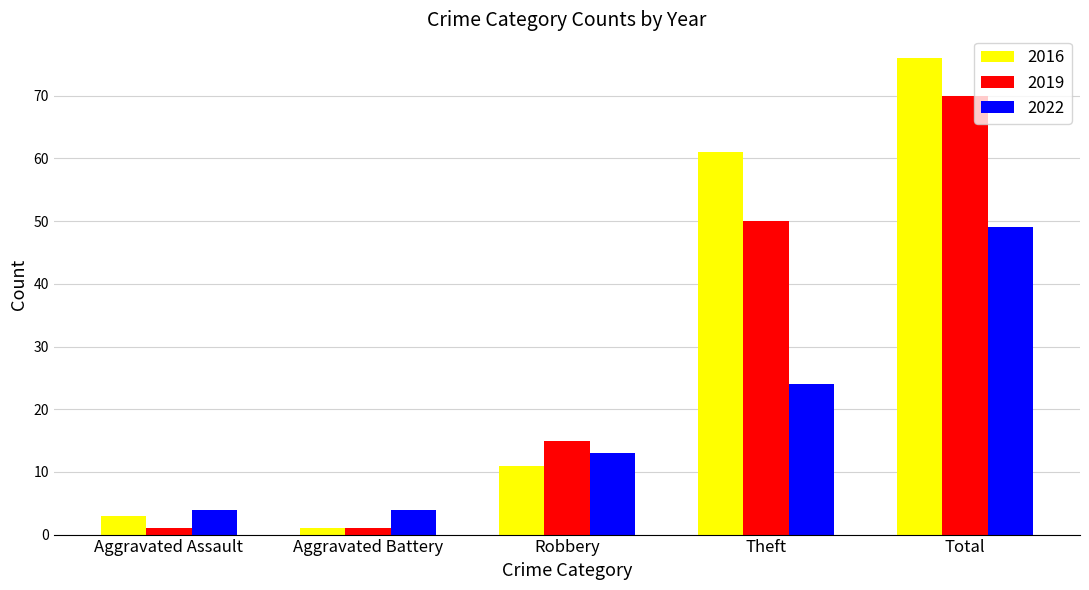

Does the chart contain stacked bars?

No